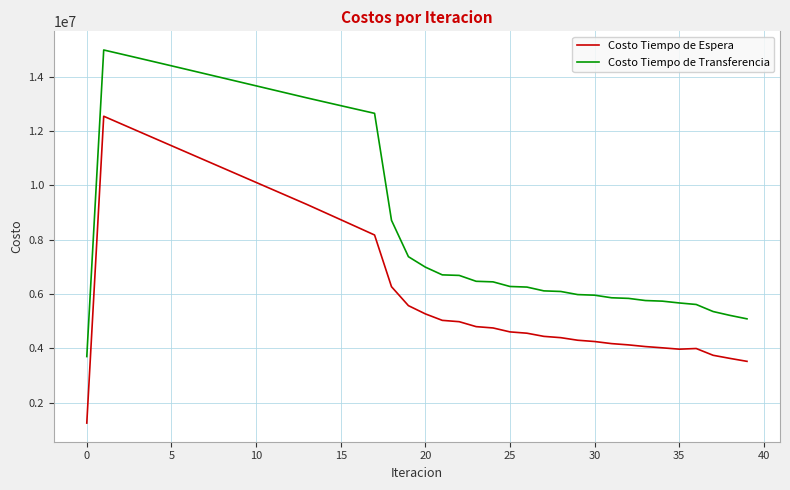

Does the chart have visible grid lines?

Yes